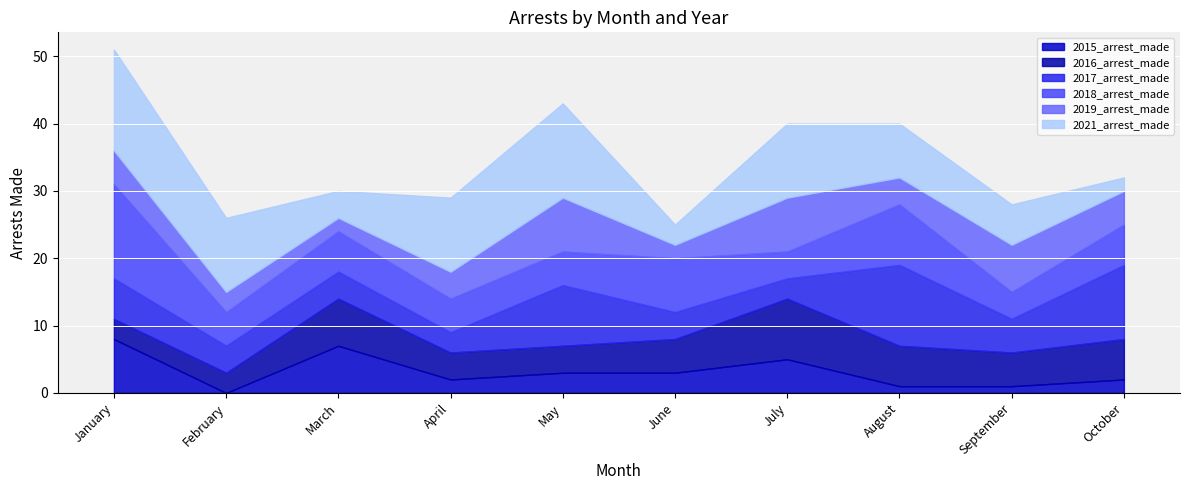

Between May and February, which is larger?

May